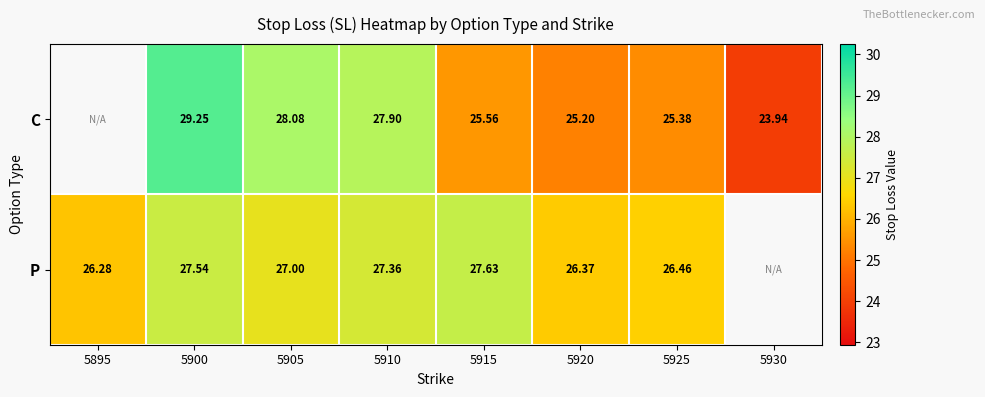

Count the number of data series in this chart.

2